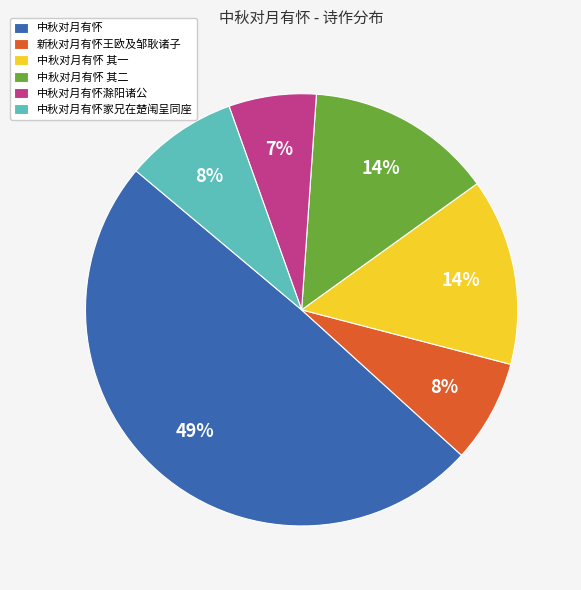

Is the sum of 中秋对月有怀 其二 and 中秋对月有怀滁阳诸公 greater than half?

No